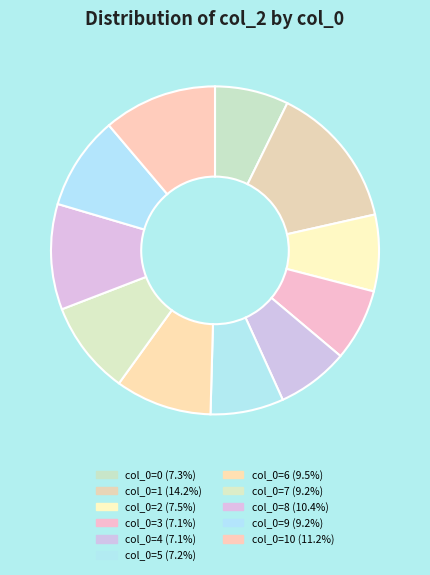

Which category has the smallest portion of the pie?

4